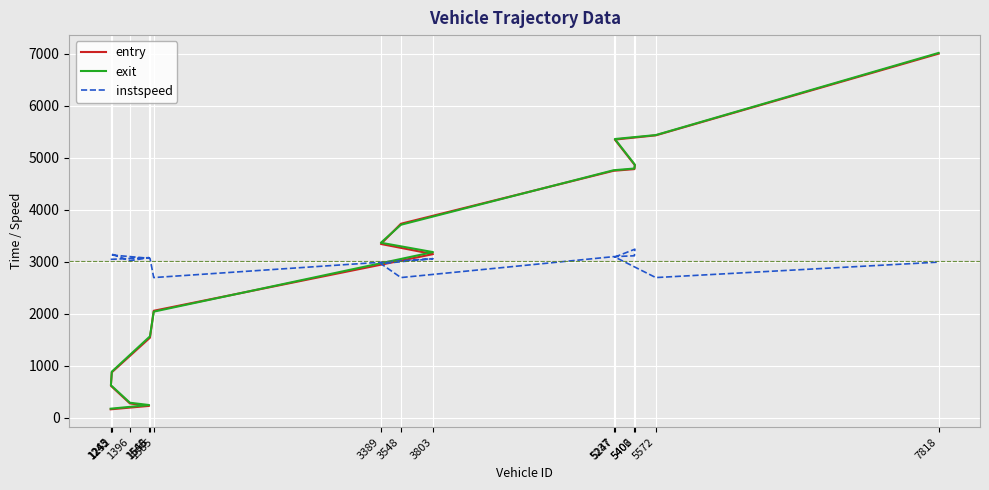

What is the difference between the second highest and minimum values in the entry series?

5267.6